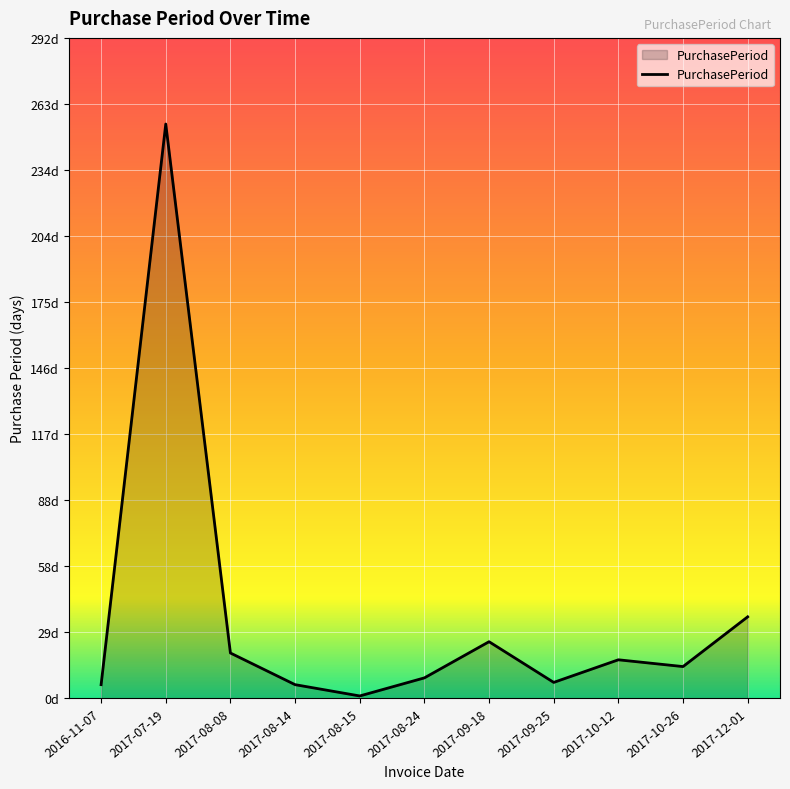

Is this an area chart (filled region under the line)?

Yes